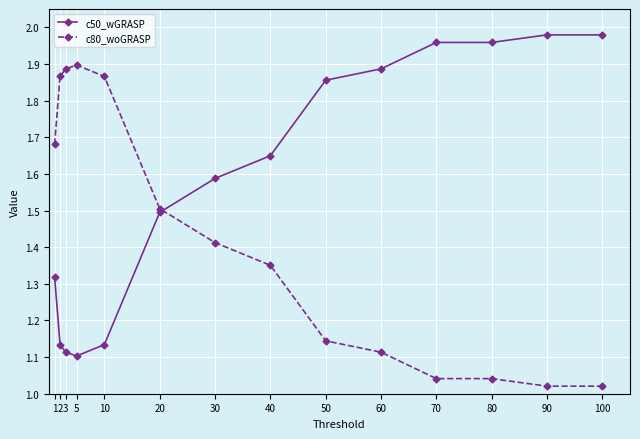

True or false: c80_woGRASP has more than 0 points higher than both neighbors.

True